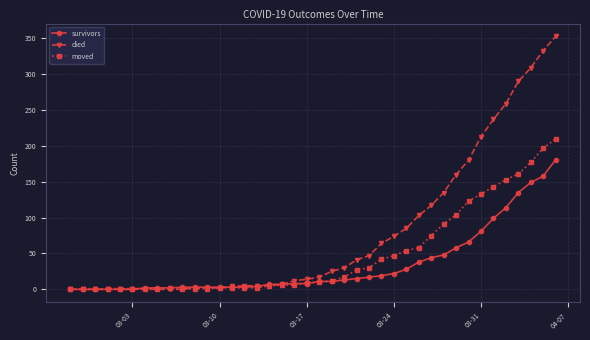

Which series has the largest total across all categories?

died